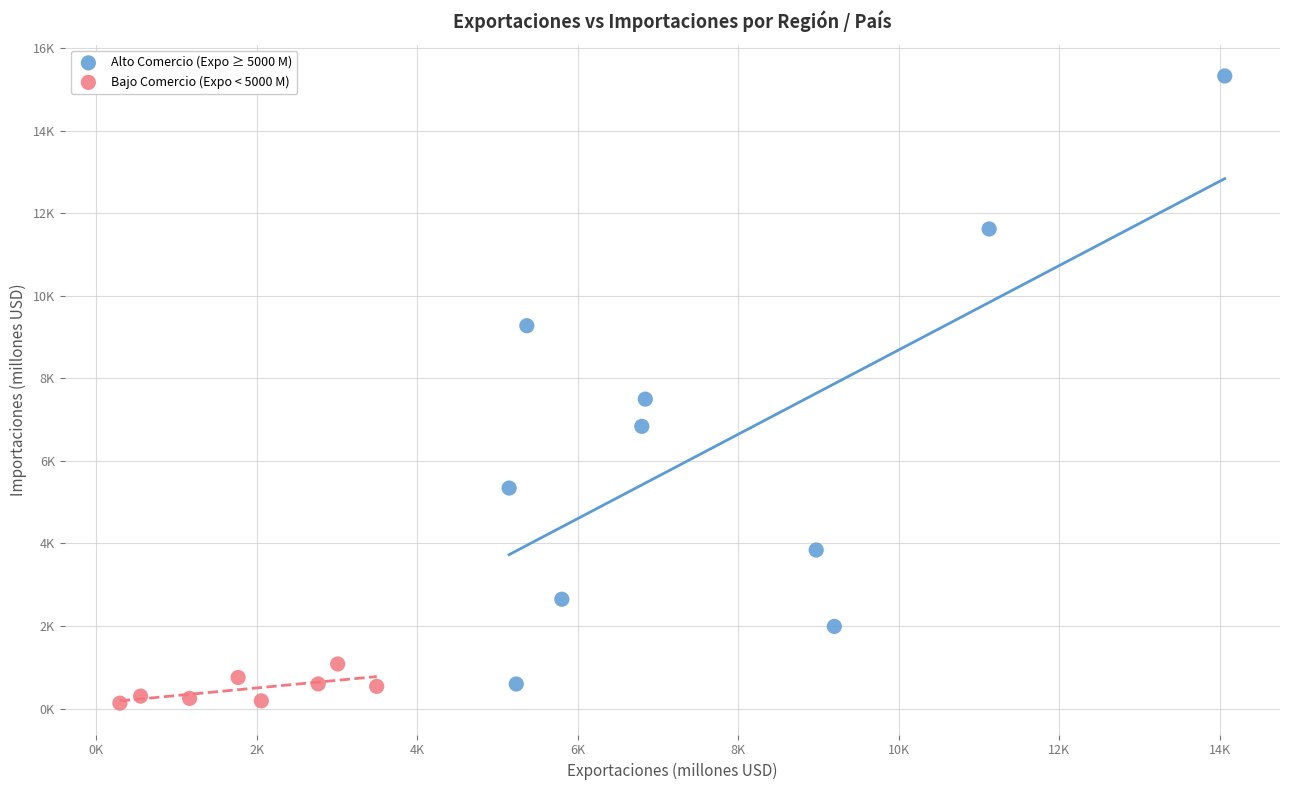

Which series has the widest spread of Y values?

Alto Comercio (Expo ≥ 5000 M)